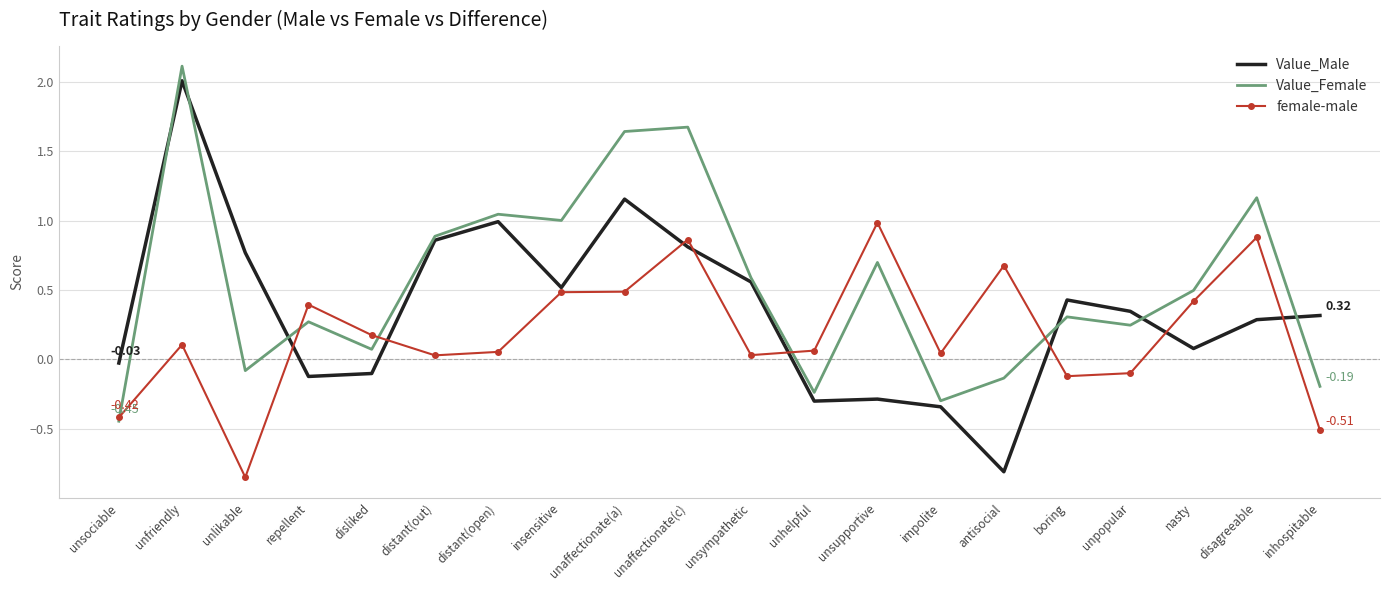

At which category does the chart reach its peak across all series?

unfriendly